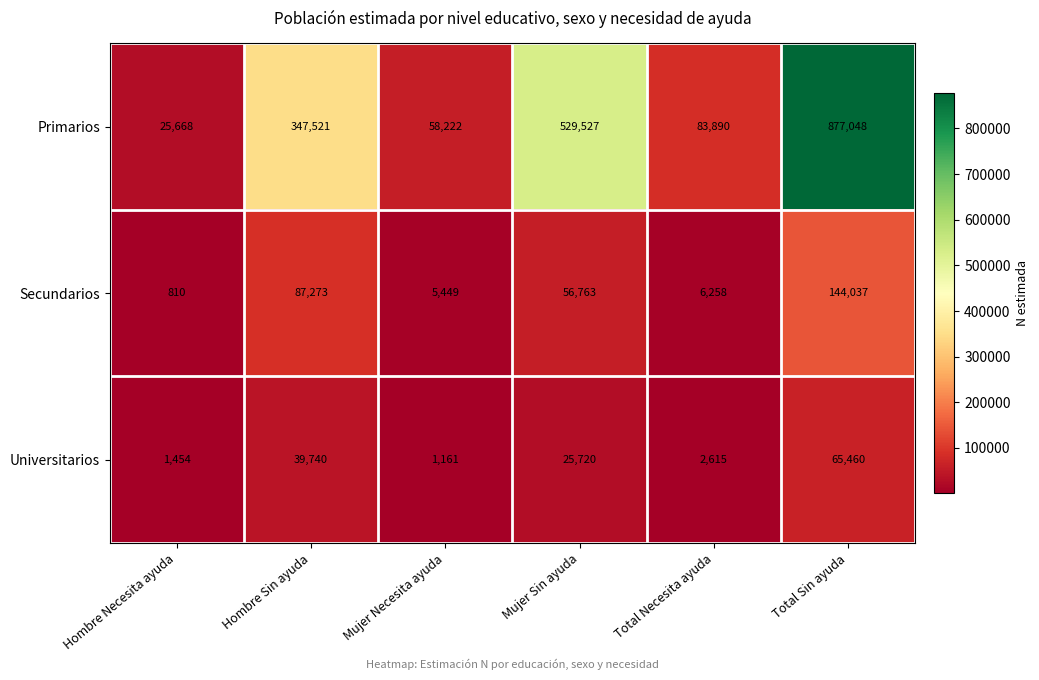

Which series has the widest spread of values?

Primarios